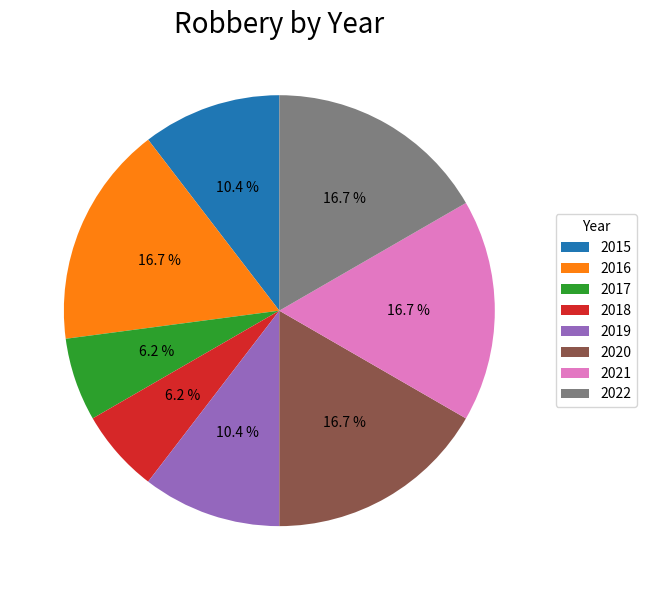

Between 2015 and 2016, which is larger?

2016